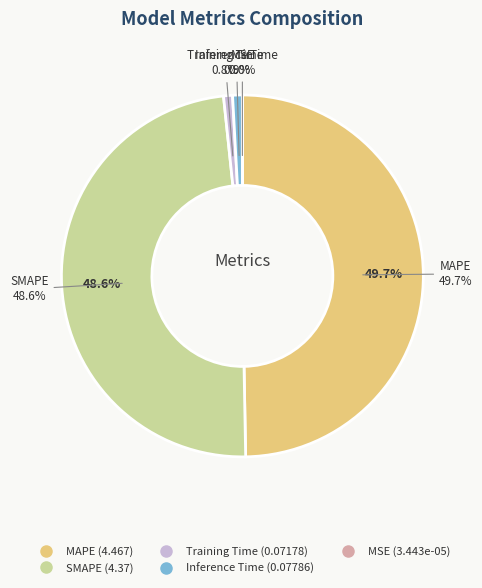

True or false: SMAPE accounts for 49% of the total.

True